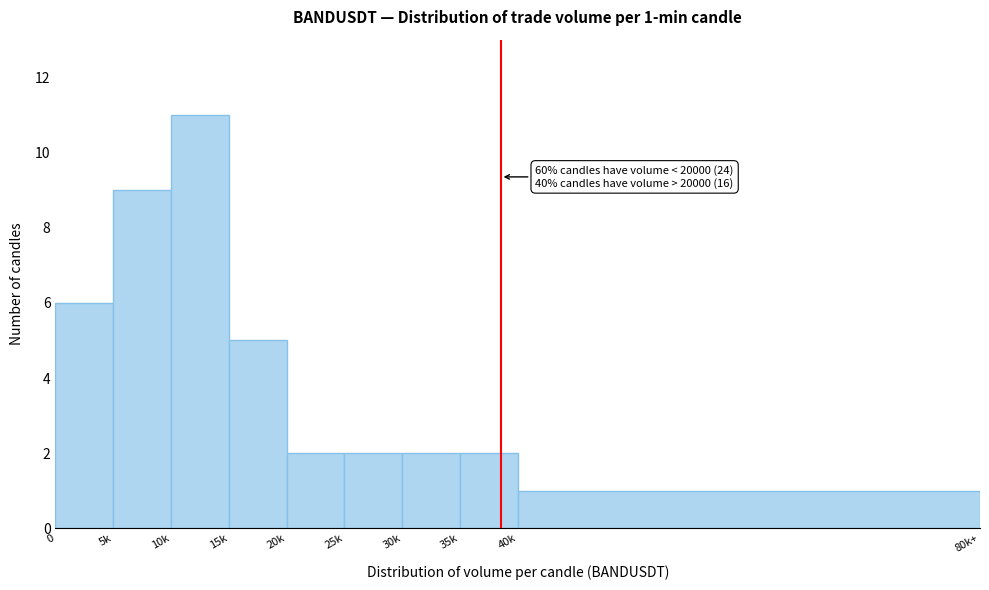

Reading left to right, transcribe all the data shown in this chart.

0=6	5k=9	10k=11	15k=5	20k=2	25k=2	30k=2	35k=2	40k=1